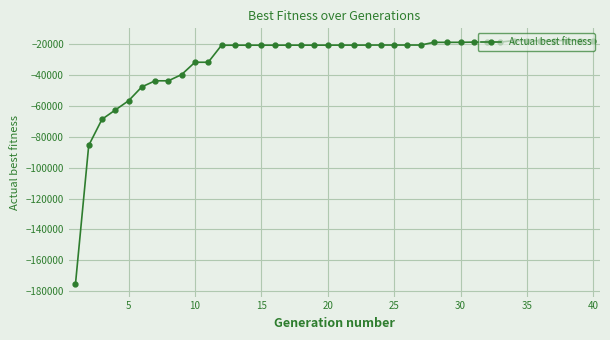

How many data points are less than -20628?

20